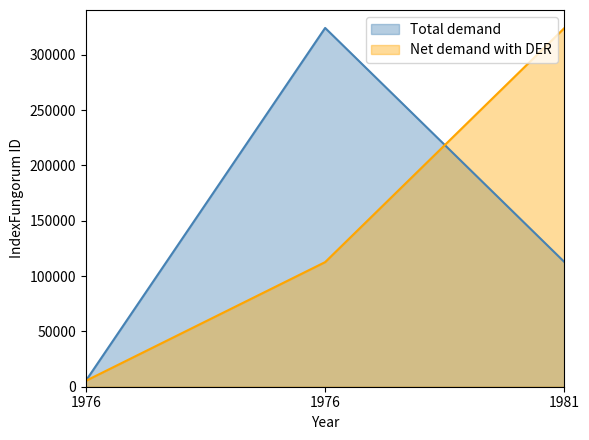

Does the chart display data point markers on the line(s)?

No